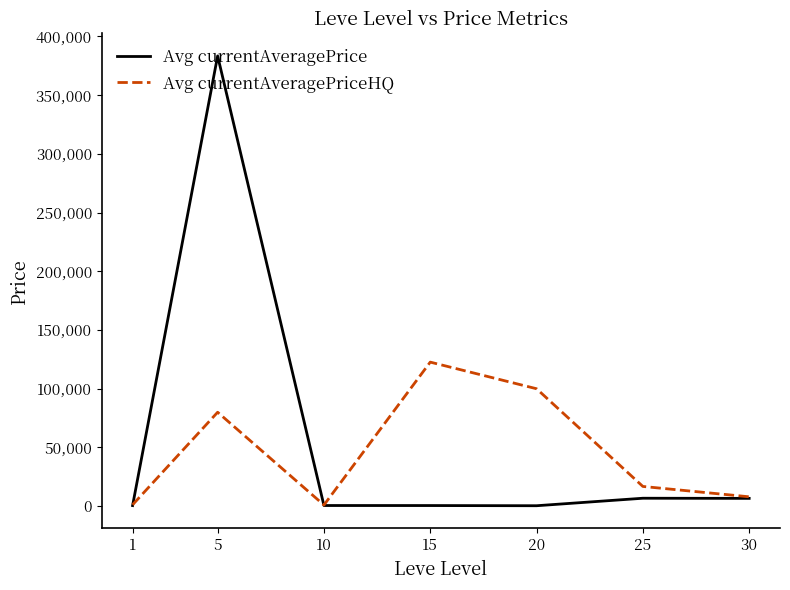

What are all the series names shown in the legend?

Avg currentAveragePrice, Avg currentAveragePriceHQ